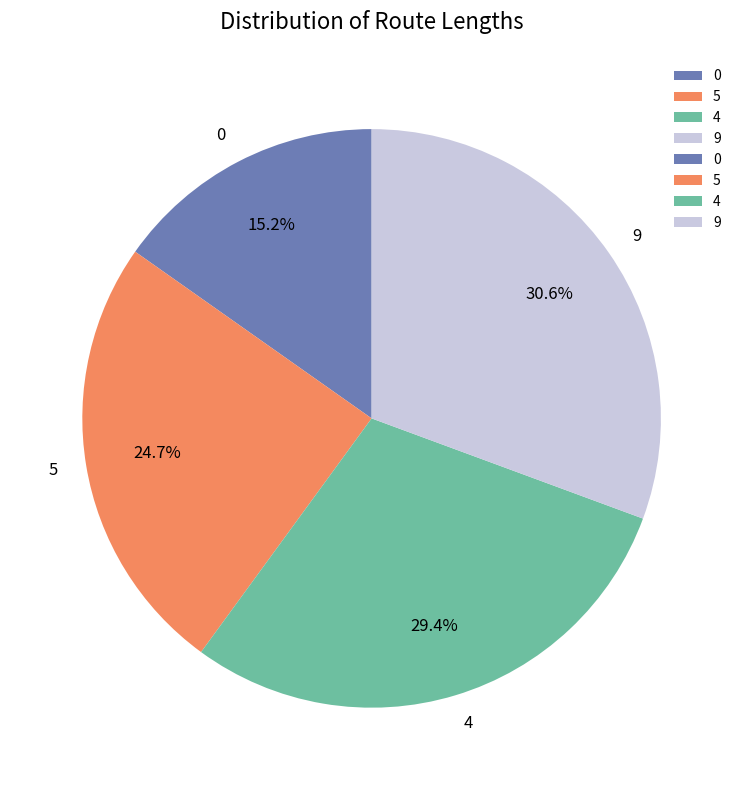

Which has a higher value, 4 or 9?

9